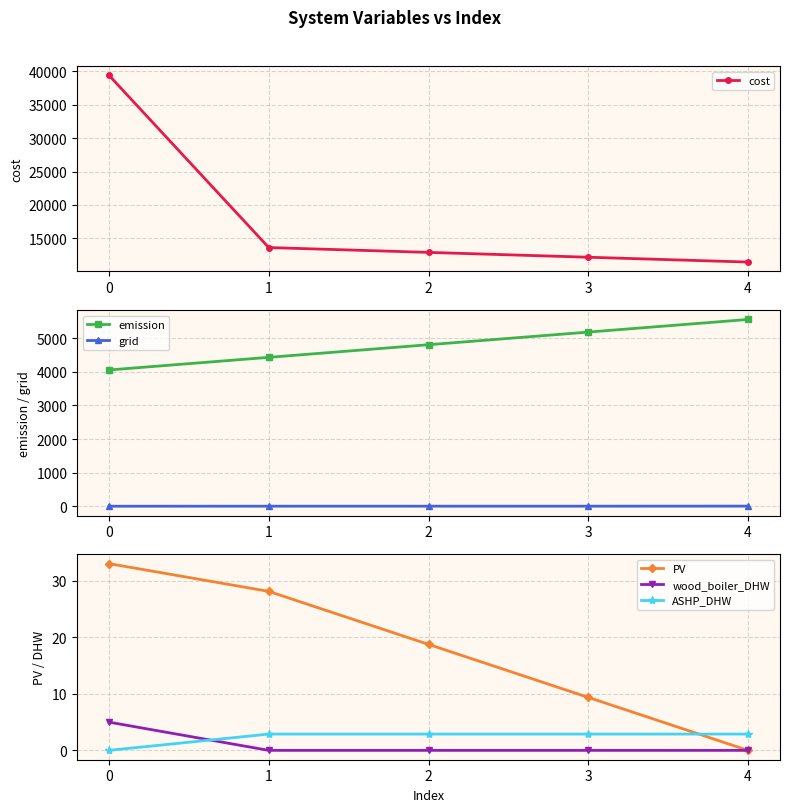

What is the difference between the wood_boiler_DHW values at 0 and 1?

5.0